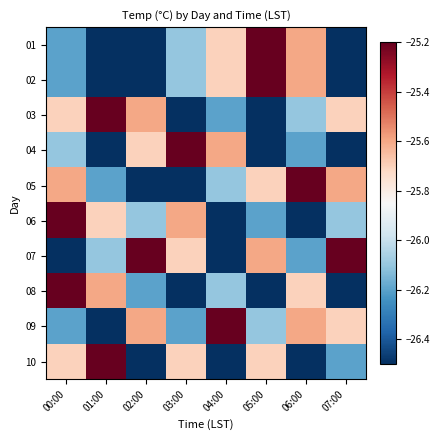

What is the total value across all series at 06:00?

-259.2